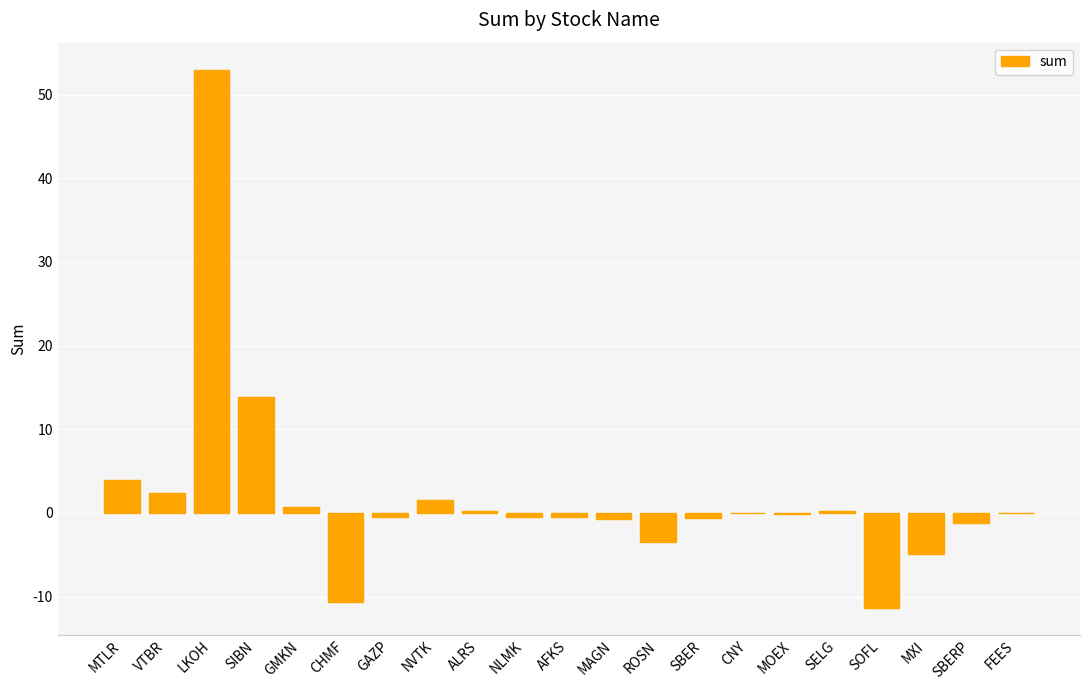

What is the sum of the values at SBERP and LKOH?

51.8